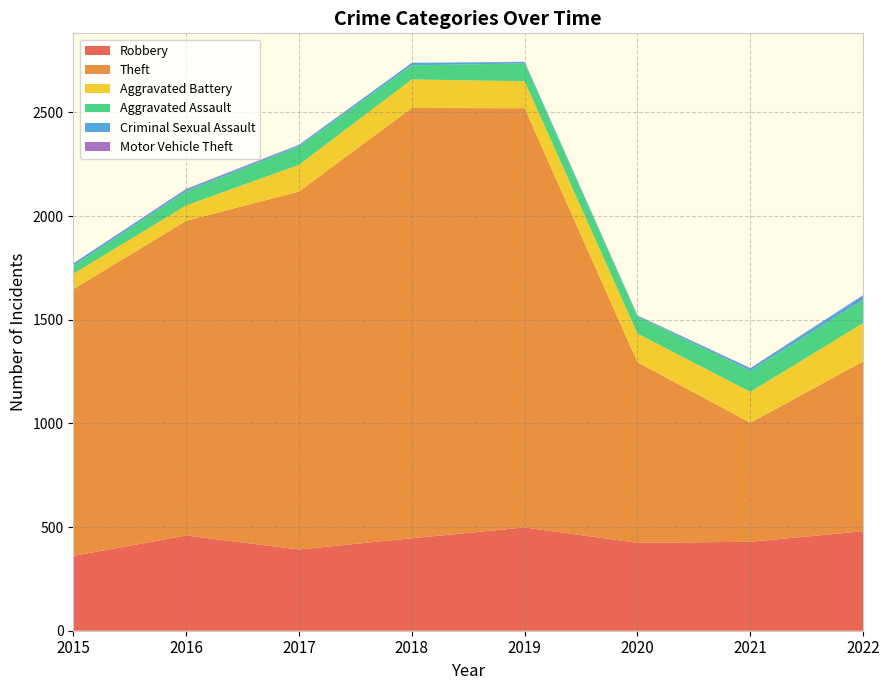

Reading right to left, list all the values displayed in this chart.

Robbery: 2022=480	2021=429	2020=424	2019=498	2018=446	2017=392	2016=459	2015=361
Theft: 2022=819	2021=574	2020=871	2019=2022	2018=2075	2017=1726	2016=1518	2015=1286
Aggravated Battery: 2022=185	2021=149	2020=138	2019=130	2018=138	2017=129	2016=74	2015=74
Aggravated Assault: 2022=112	2021=102	2020=83	2019=86	2018=68	2017=88	2016=68	2015=39
Criminal Sexual Assault: 2022=21	2021=11	2020=3	2019=7	2018=11	2017=7	2016=8	2015=11
Motor Vehicle Theft: 2022=2	2021=2	2020=2	2019=1	2018=1	2017=2	2016=4	2015=1